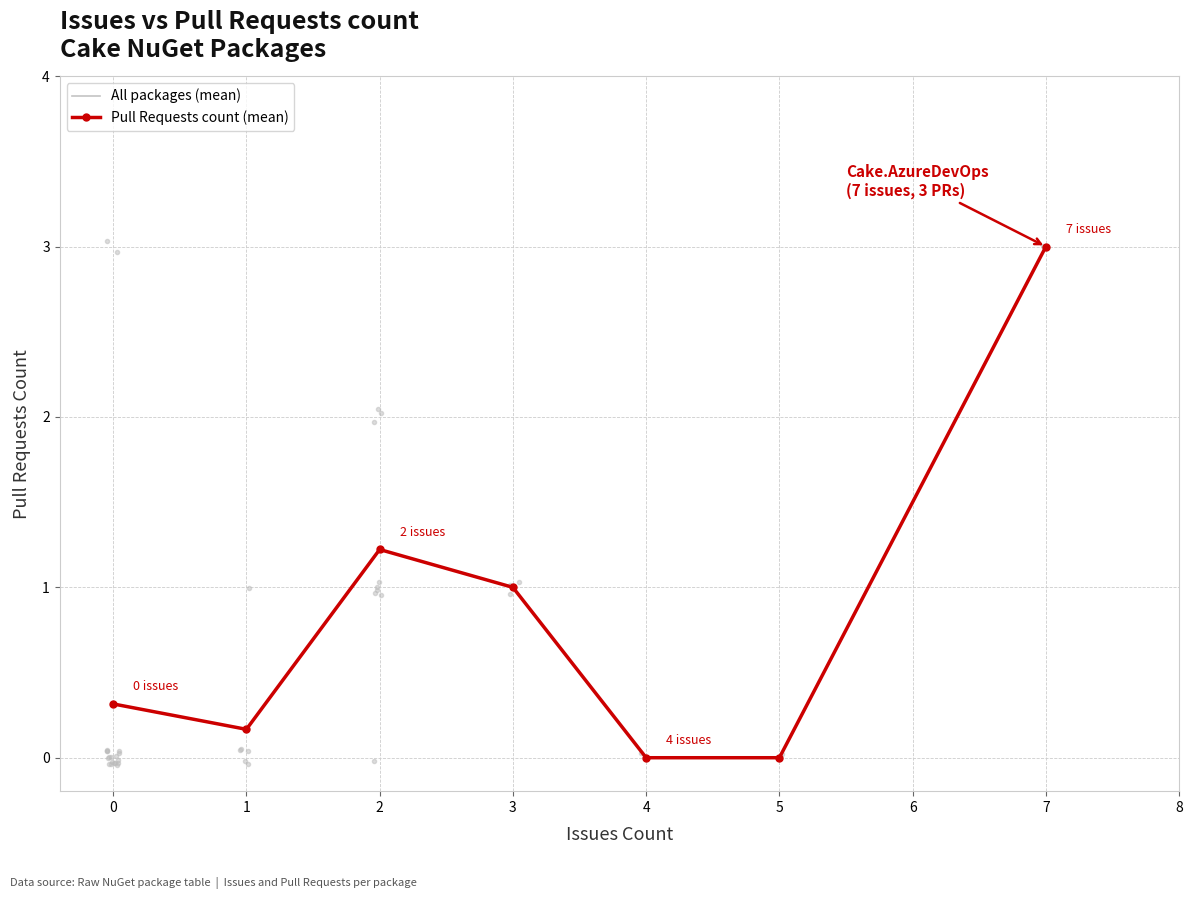

Which series changed the most between 0 and 4?

All packages (mean)